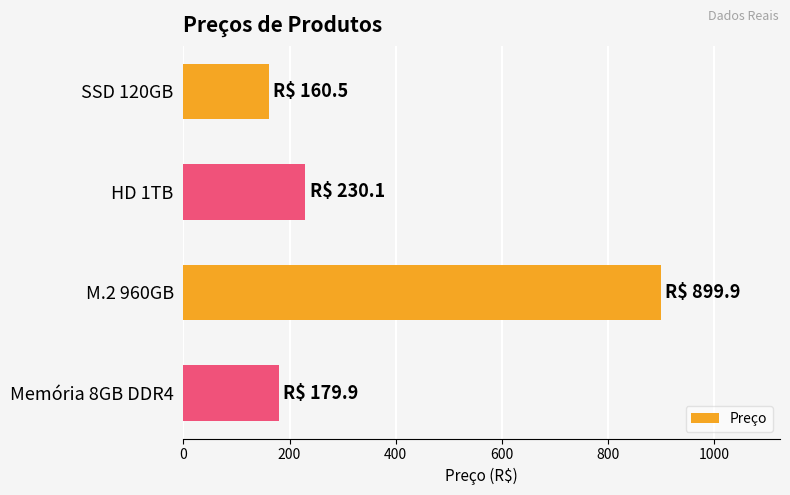

Rank the categories by value from lowest to highest.

SSD 120GB, Memória 8GB DDR4, HD 1TB, M.2 960GB